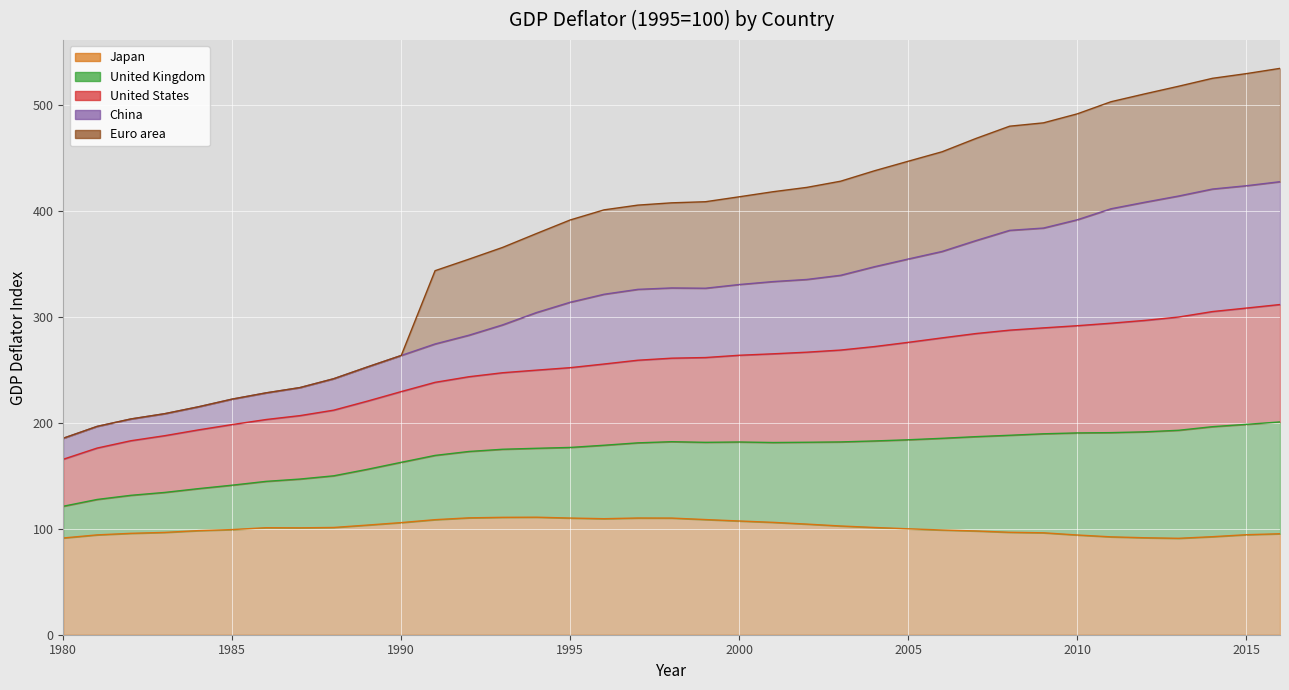

True or false: Japan and United Kingdom cross at least once.

False